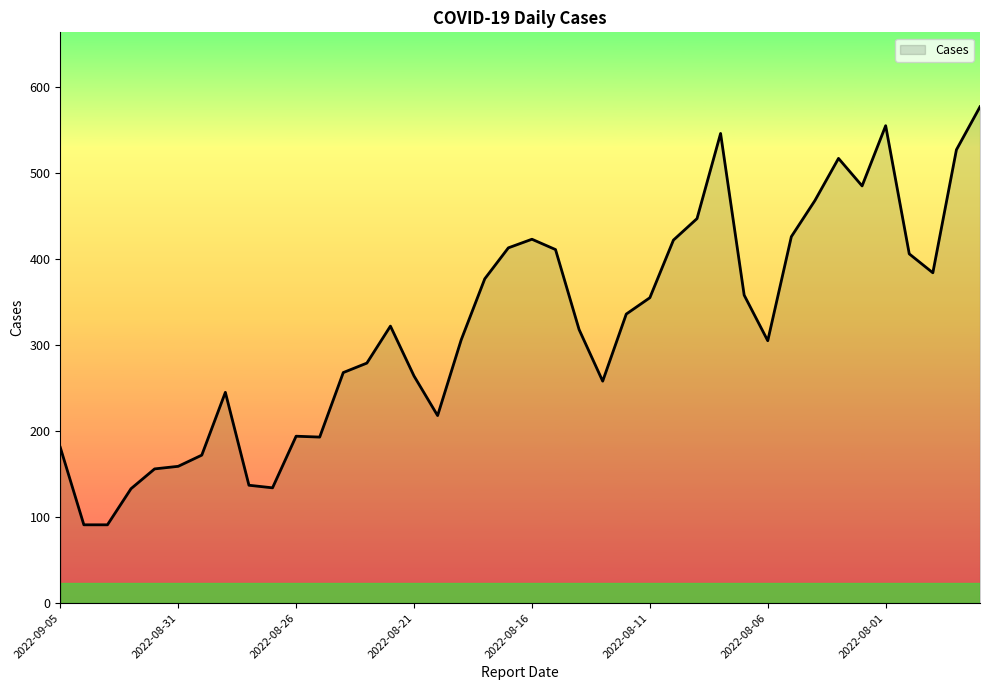

What is the greatest value displayed?

577